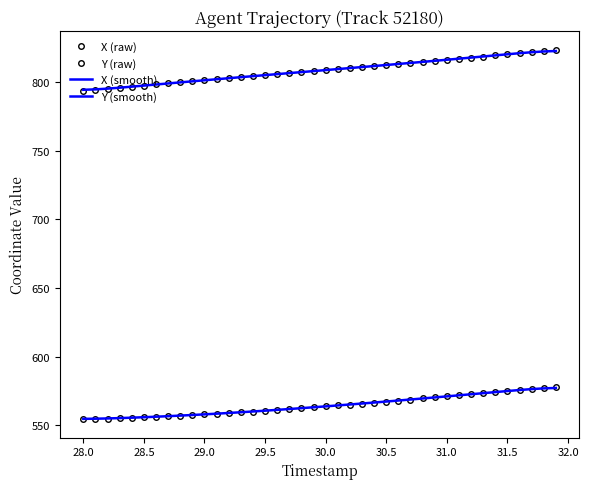

Reading left to right, transcribe all the data shown in this chart.

X (raw): 793.6	794.4	795.2	796.0	796.8	797.6	798.4	799.1	799.9	800.7	801.5	802.2	803.0	803.7	804.5	805.2	805.9	806.7	807.4	808.1	808.9	809.6	810.3	811.1	811.8	812.6	813.3	814.1	814.8	815.6	816.4	817.2	818.0	818.8	819.6	820.4	821.2	822.1	822.9	823.7
Y (raw): 554.3	554.5	554.7	555.0	555.3	555.7	556.0	556.4	556.9	557.3	557.8	558.3	558.8	559.3	559.9	560.5	561.1	561.7	562.3	563.0	563.6	564.3	565.0	565.7	566.4	567.2	567.9	568.6	569.4	570.2	570.9	571.7	572.5	573.3	574.1	574.8	575.6	576.4	577.2	578.0
X (smooth): 794.5	794.8	795.3	796.0	796.8	797.6	798.4	799.1	799.9	800.7	801.4	802.2	803.0	803.7	804.5	805.2	805.9	806.7	807.4	808.1	808.9	809.6	810.3	811.1	811.8	812.6	813.3	814.1	814.9	815.6	816.4	817.2	818.0	818.8	819.6	820.4	821.2	821.9	822.5	822.8
Y (smooth): 554.5	554.7	554.8	555.1	555.4	555.7	556.1	556.5	556.9	557.4	557.8	558.3	558.8	559.4	559.9	560.5	561.1	561.7	562.3	563.0	563.7	564.3	565.0	565.7	566.4	567.2	567.9	568.7	569.4	570.2	570.9	571.7	572.5	573.3	574.1	574.8	575.6	576.2	576.8	577.1